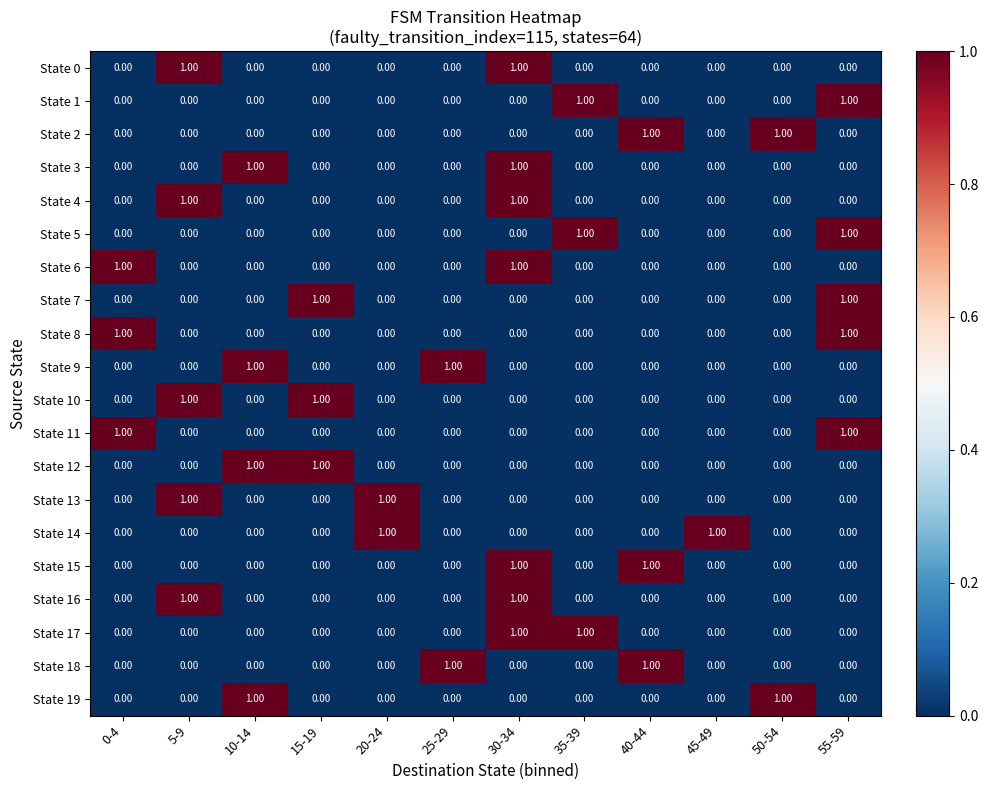

What is the total value across all series at 35-39?

3